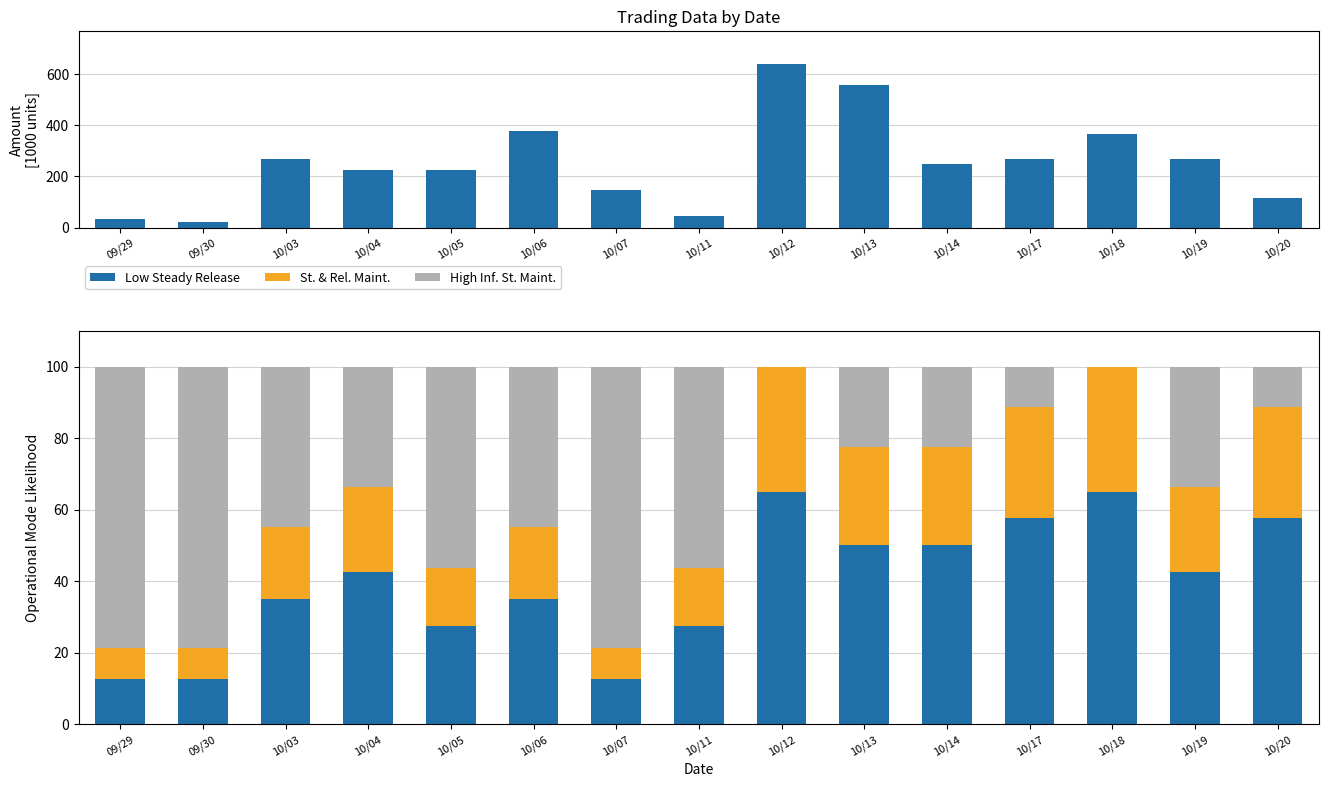

What is the difference between the highest and lowest values at 10/20?

104.1